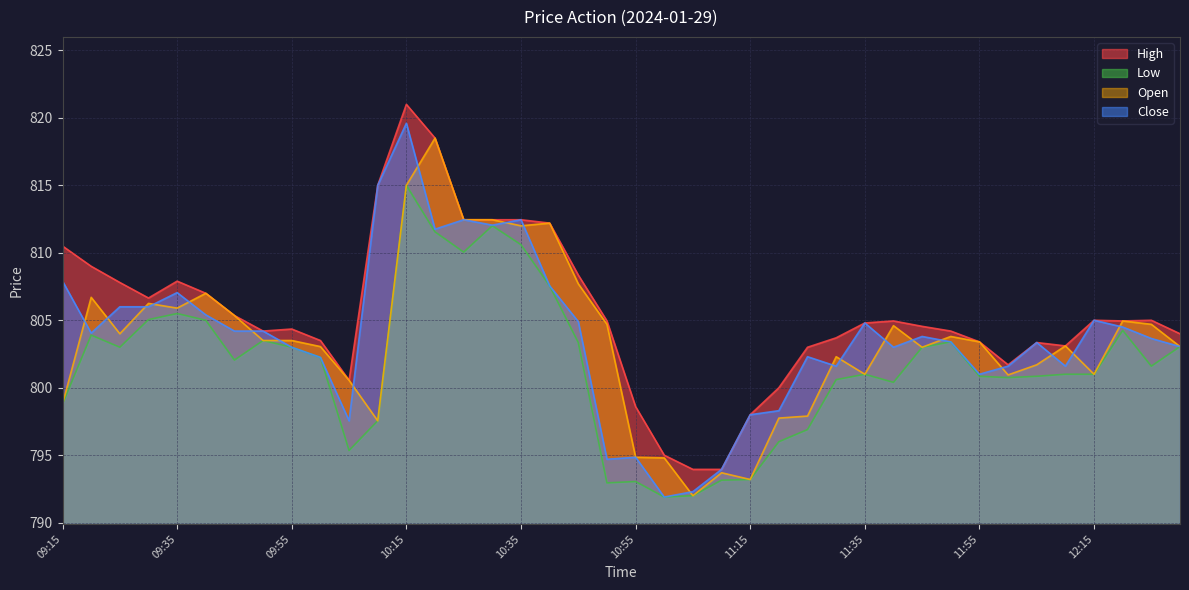

In Low, how many points are lower than both neighbors (excluding endpoints)?

9